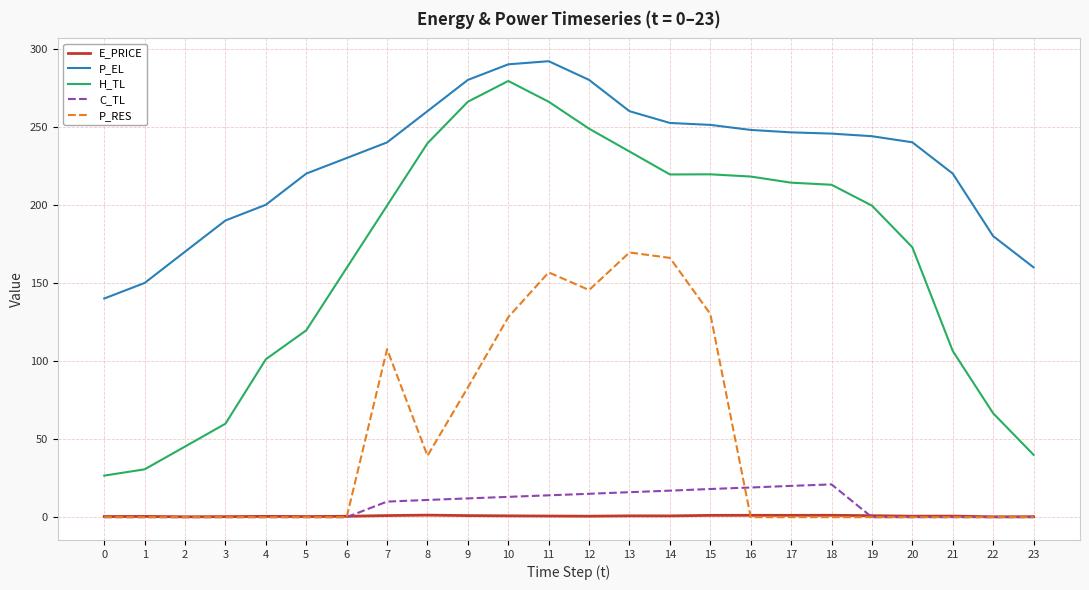

What is the total value across all series at 17?

481.8